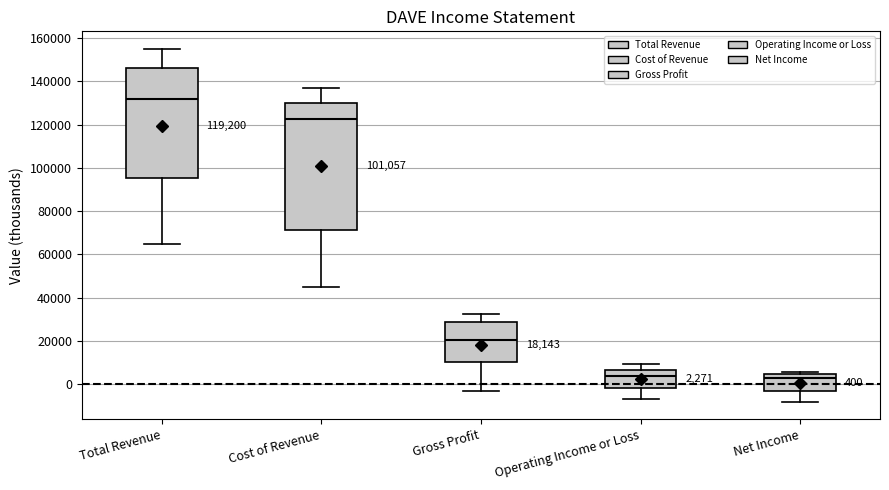

Which box is the tallest, from its lower edge to its upper edge?

Cost of Revenue